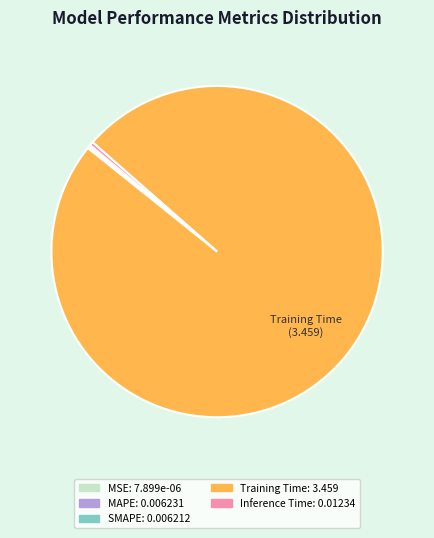

Does any single category account for the majority?

Yes